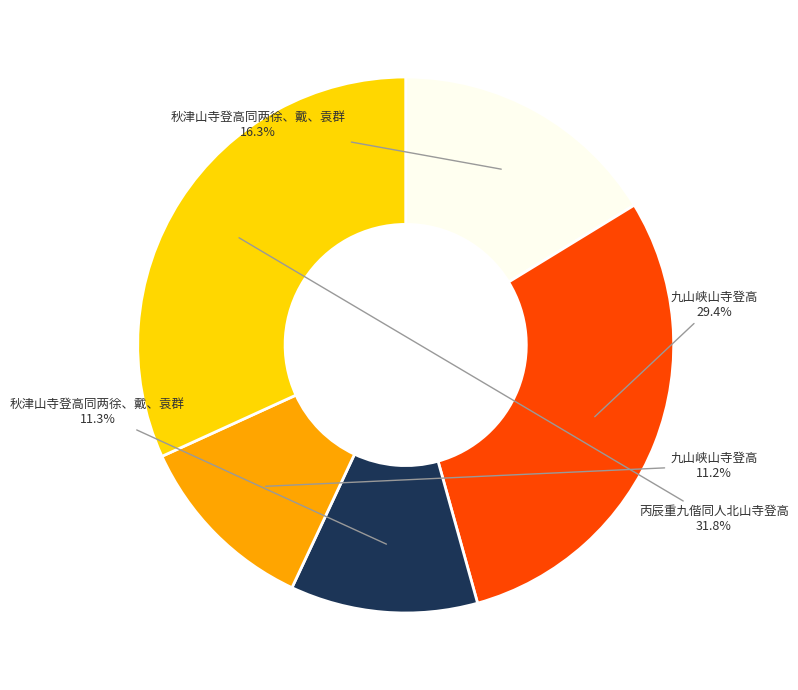

Is there any slice that represents more than half of the pie?

No